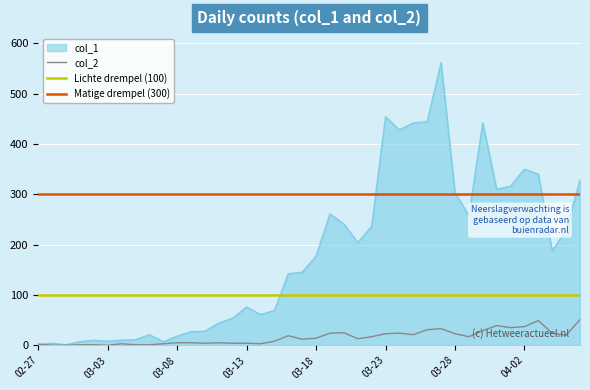

At which label does col_2 reach its minimum?

2020-02-28